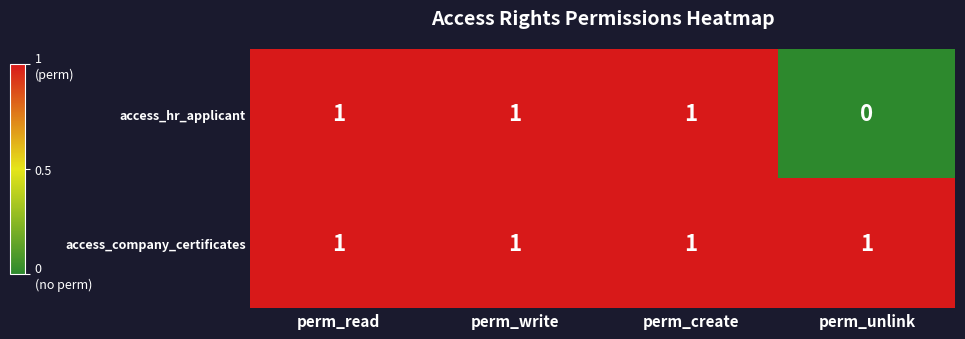

How many categories are shown in the chart?

4